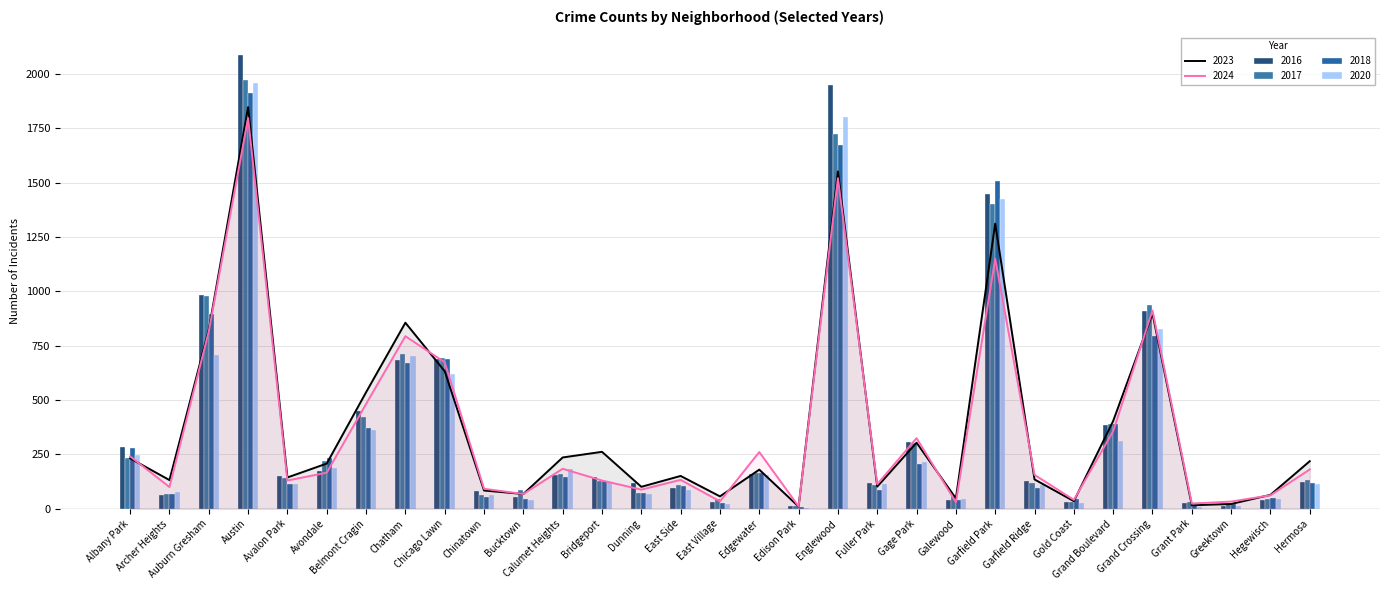

What is the label of the 22nd bar from the right?

Chinatown